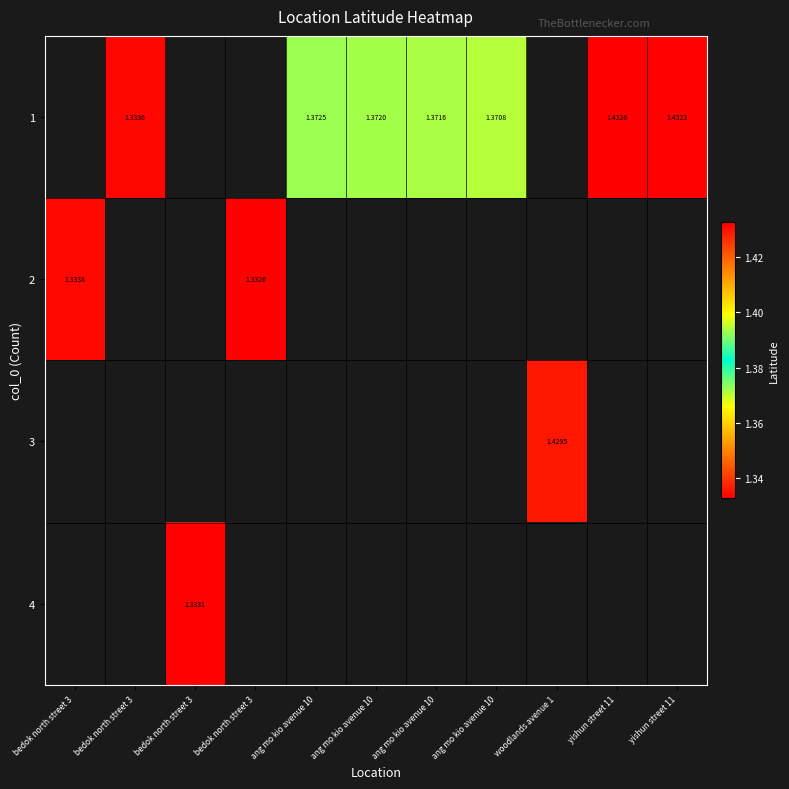

What is the smallest value displayed?

1.3